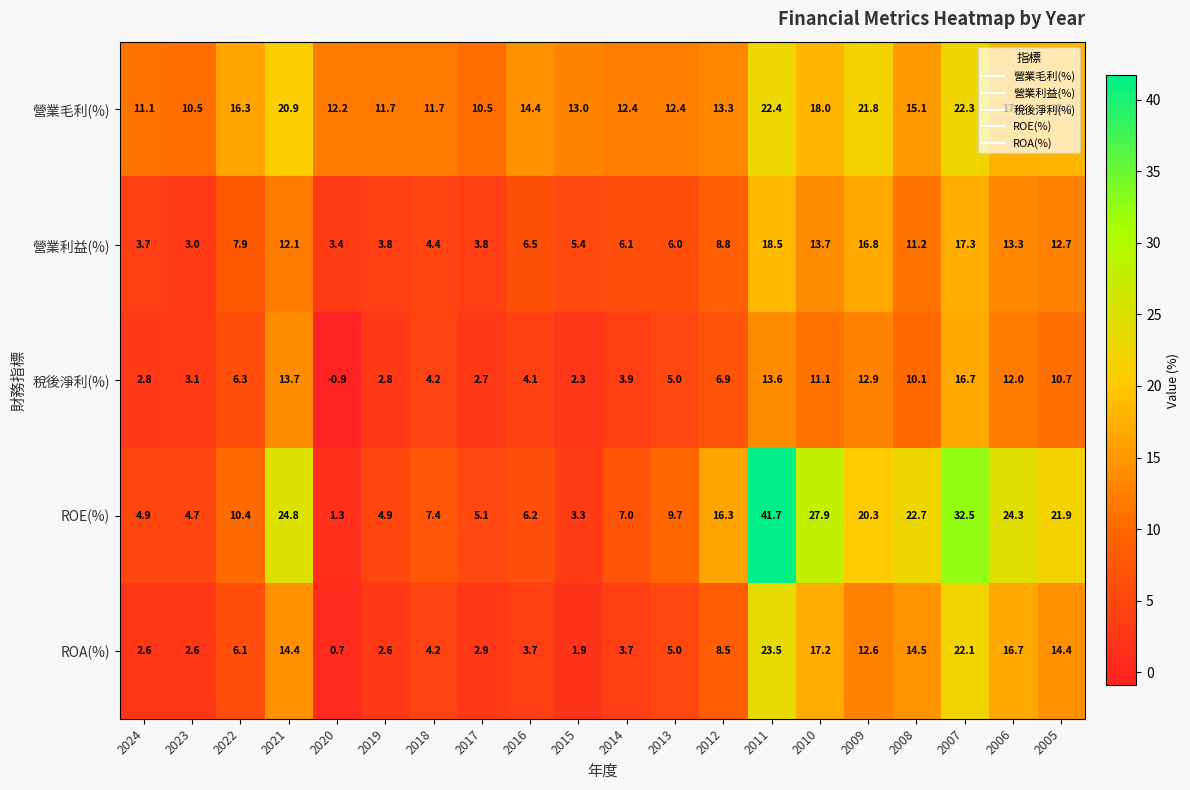

Which series has the largest range (max minus min)?

ROE(%)